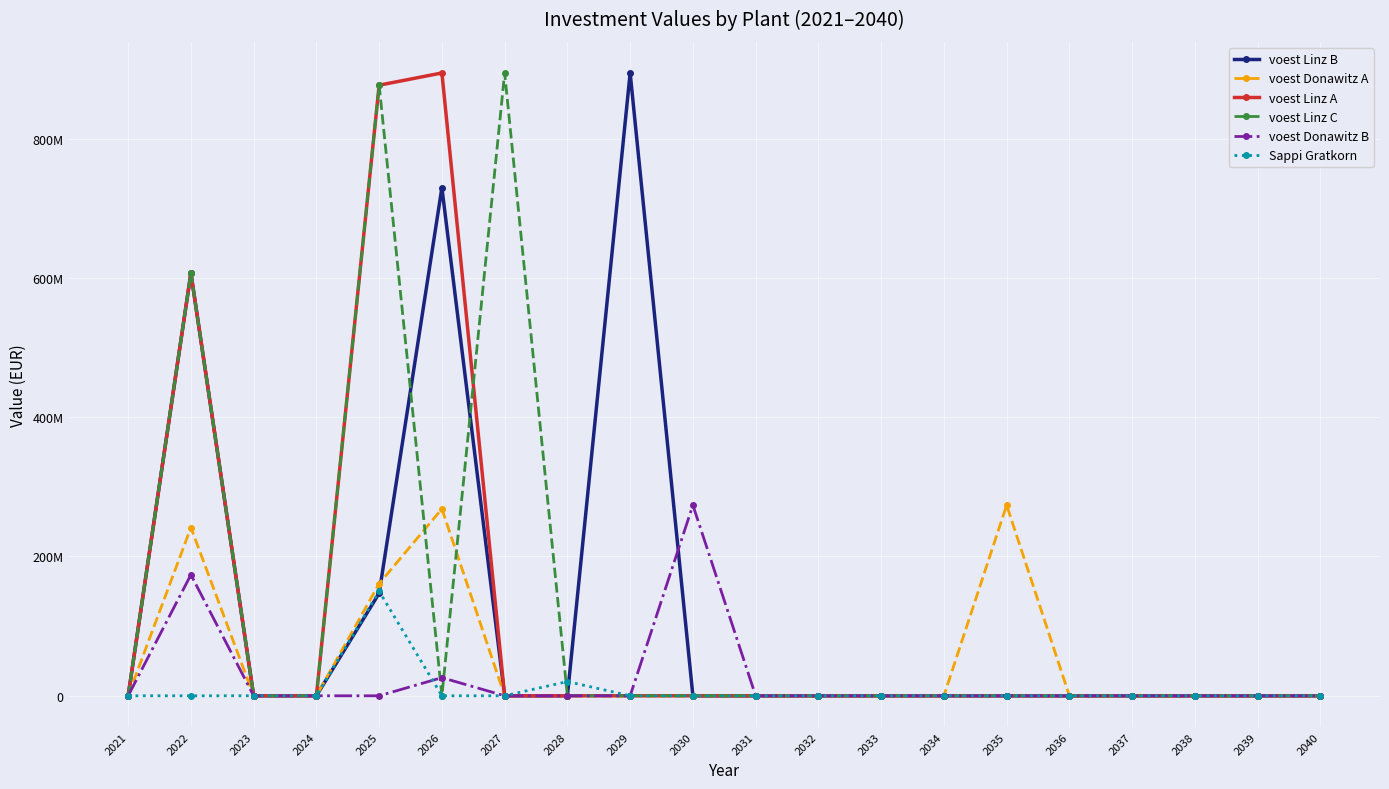

Between 2027 and 2040, which series saw the biggest shift?

voest Linz C